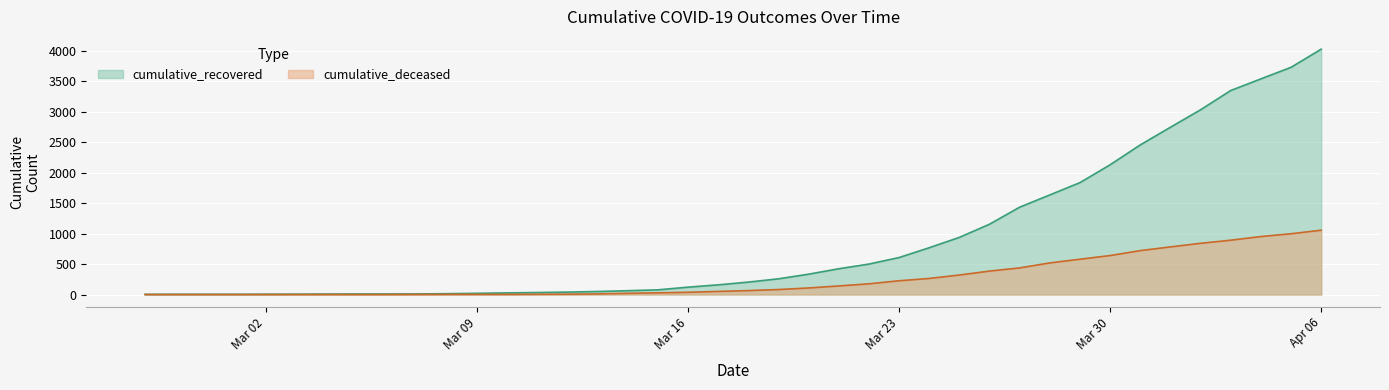

Reading left to right, what are all the values shown in this chart?

cumulative_recovered: 3	4	4	4	5	6	8	9	9	10	14	20	27	33	40	50	63	77	121	159	204	258	334	423	500	607	768	938	1154	1434	1635	1837	2130	2456	2746	3033	3349	3540	3730	4028
cumulative_deceased: 0	0	0	0	0	0	0	0	0	1	2	2	2	4	6	11	20	28	37	51	65	82	108	141	176	226	264	320	385	437	519	580	640	721	782	841	892	952	998	1056